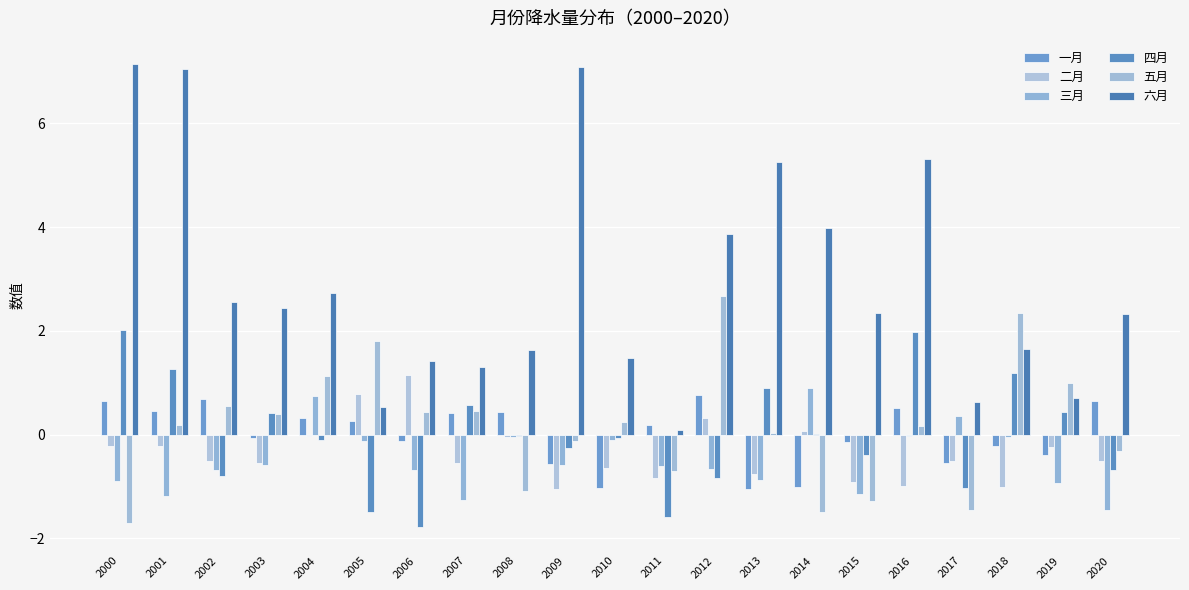

What is the highest value of the 一月 series?

0.8